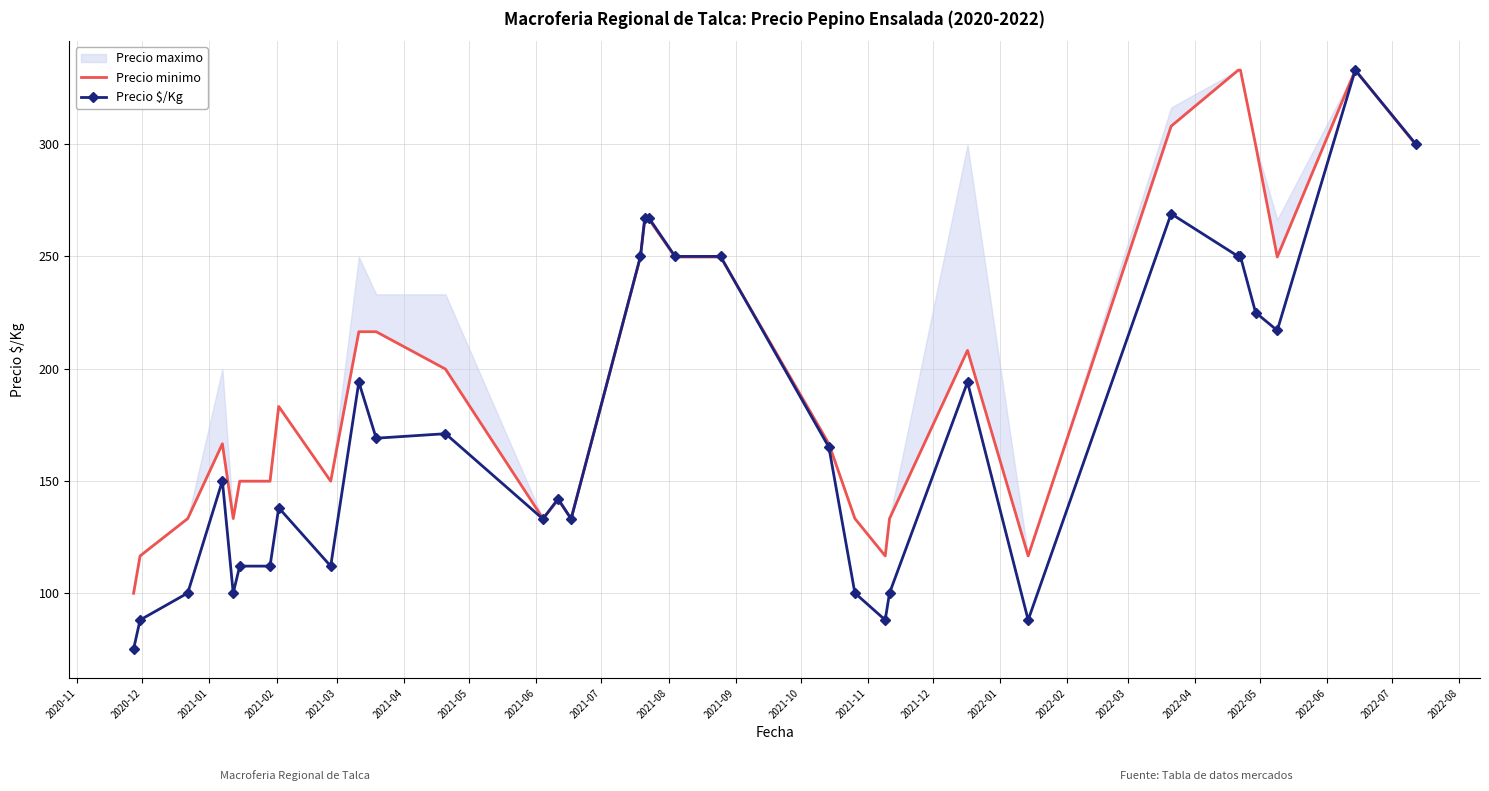

Reading left to right, what are all the values shown in this chart?

Precio minimo: 99.9	116.6	133.2	166.5	133.2	149.9	149.9	183.2	149.9	216.5	216.5	199.8	133.2	141.5	133.2	249.8	266.4	266.4	249.8	249.8	166.5	133.2	116.6	133.2	208.1	116.6	308.0	333.0	333.0	299.7	249.8	333.0	299.7
Precio $/Kg: 75.0	88.0	100.0	150.0	100.0	112.0	112.0	138.0	112.0	194.0	169.0	171.0	133.0	142.0	133.0	250.0	267.0	267.0	250.0	250.0	165.0	100.0	88.0	100.0	194.0	88.0	269.0	250.0	250.0	225.0	217.0	333.0	300.0